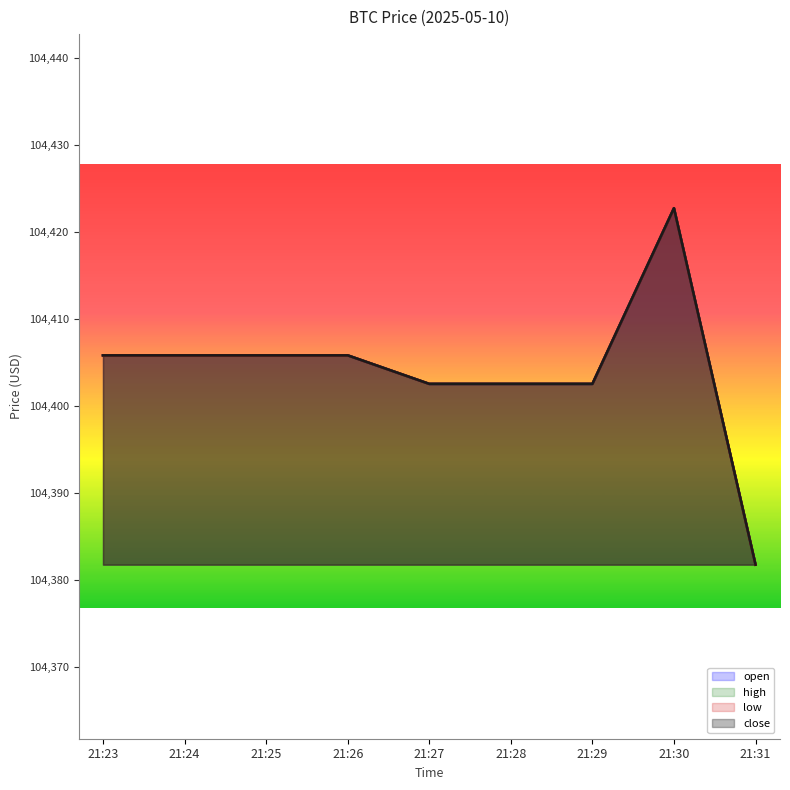

Reading right to left, transcribe all the data shown in this chart.

open: 21:31=104381.8	21:30=104422.8	21:29=104402.6	21:28=104402.6	21:27=104402.6	21:26=104405.9	21:25=104405.9	21:24=104405.9	21:23=104405.9
high: 21:31=104381.8	21:30=104422.8	21:29=104402.6	21:28=104402.6	21:27=104402.6	21:26=104405.9	21:25=104405.9	21:24=104405.9	21:23=104405.9
low: 21:31=104381.8	21:30=104422.8	21:29=104402.6	21:28=104402.6	21:27=104402.6	21:26=104405.9	21:25=104405.9	21:24=104405.9	21:23=104405.9
close: 21:31=104381.8	21:30=104422.8	21:29=104402.6	21:28=104402.6	21:27=104402.6	21:26=104405.9	21:25=104405.9	21:24=104405.9	21:23=104405.9